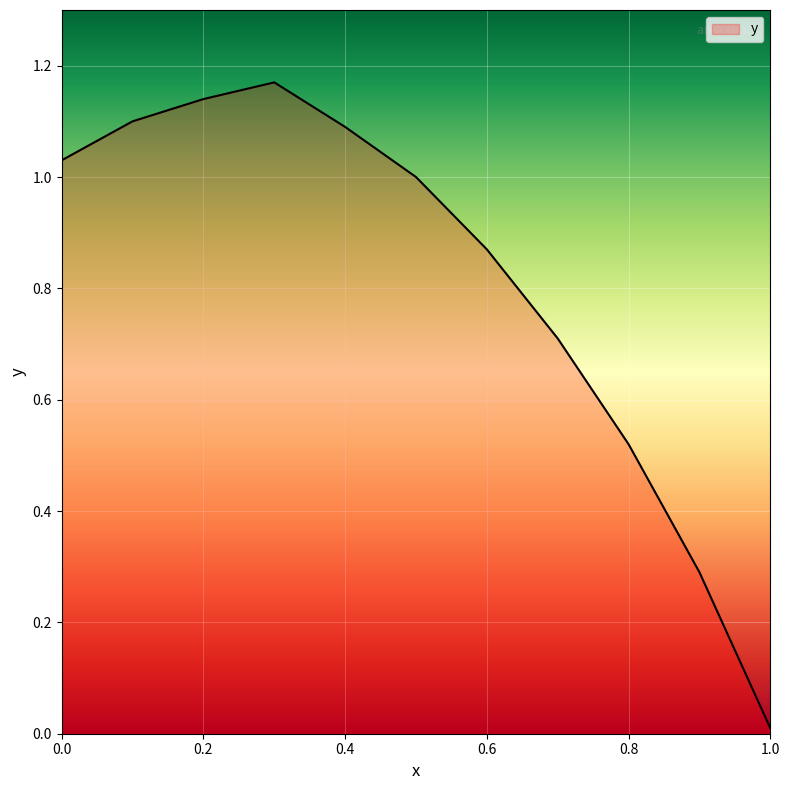

What is the average value?

0.8